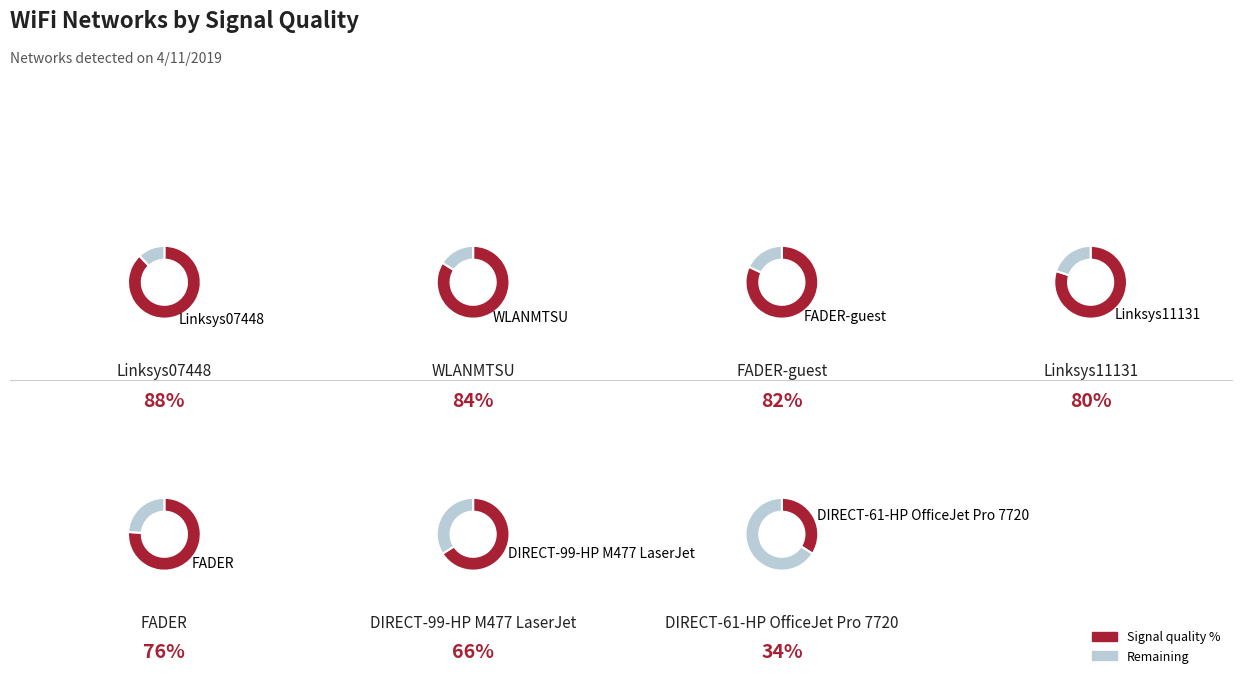

Does FADER-guest account for over 50% of the chart?

No